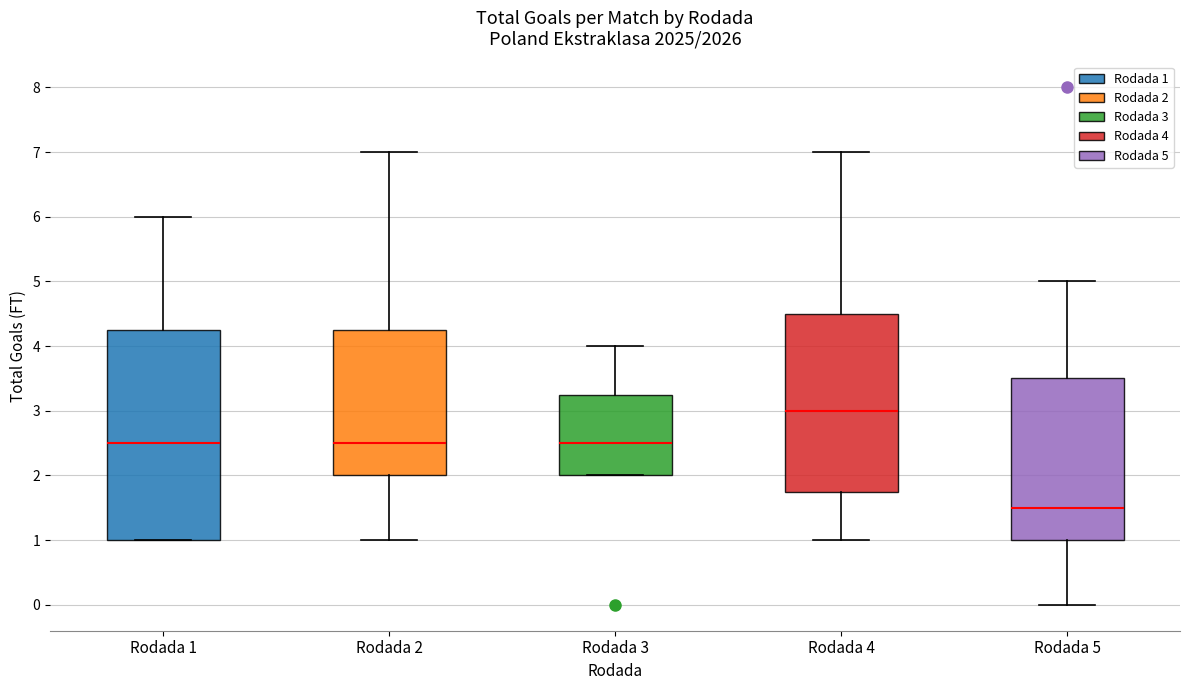

Which box has the lowest median line?

Rodada 5